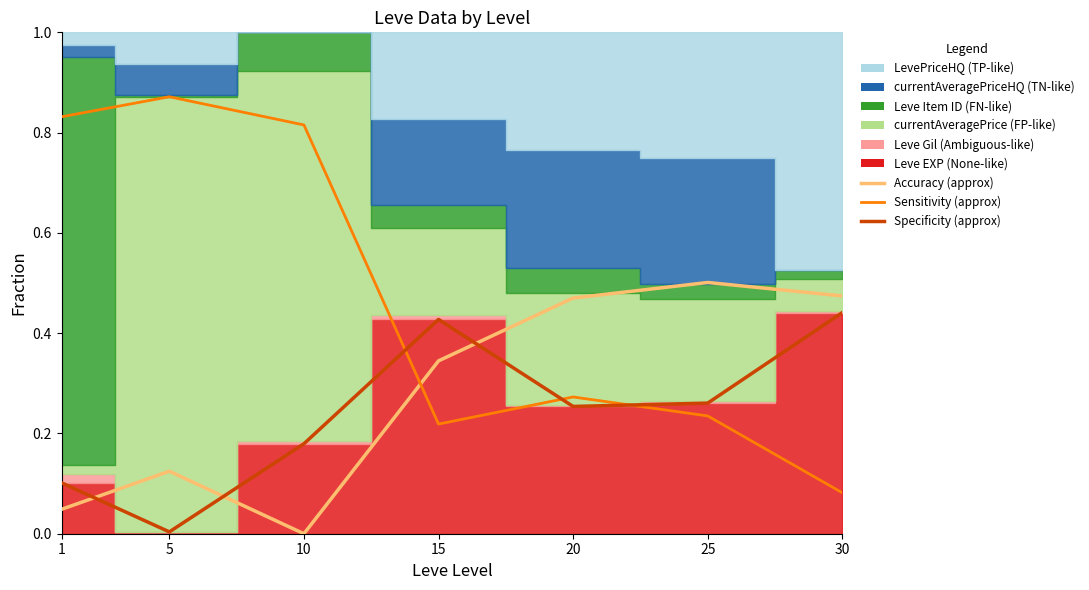

How many times do Specificity (approx) and Accuracy (approx) cross each other?

3